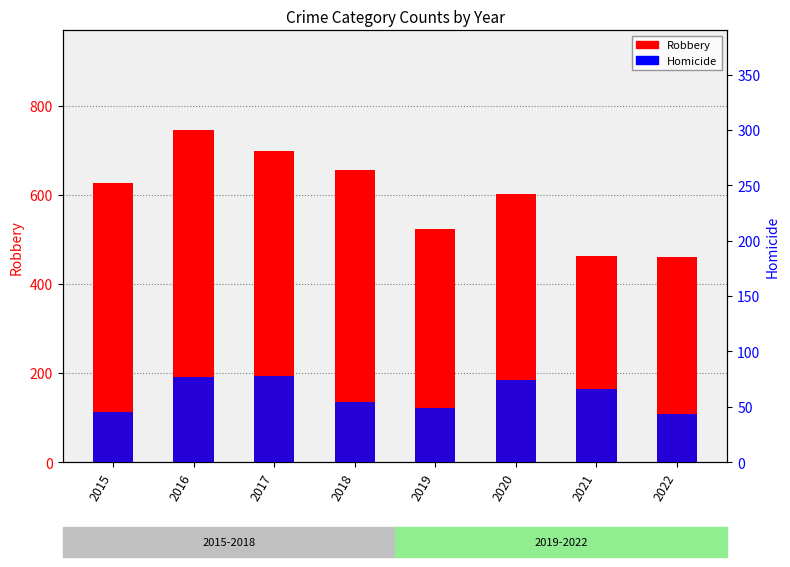

What is the approximate value of Homicide at 2019, to the nearest 10?

50